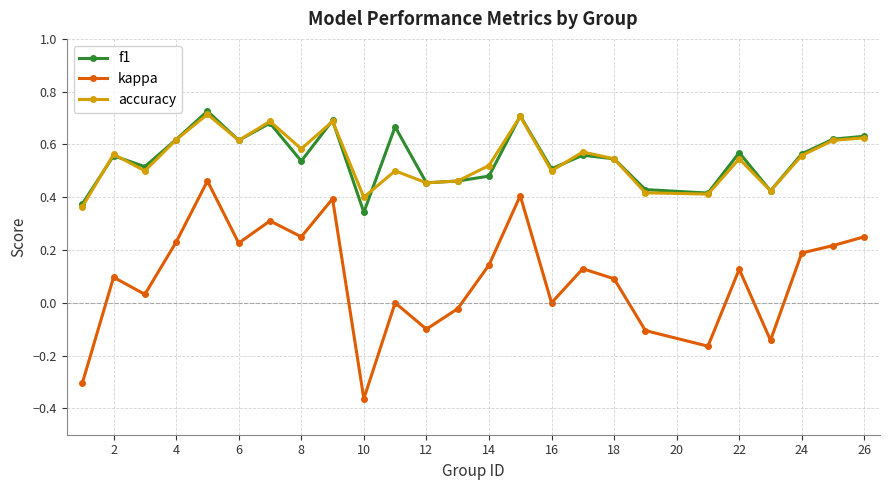

Which series has the widest spread of values?

kappa